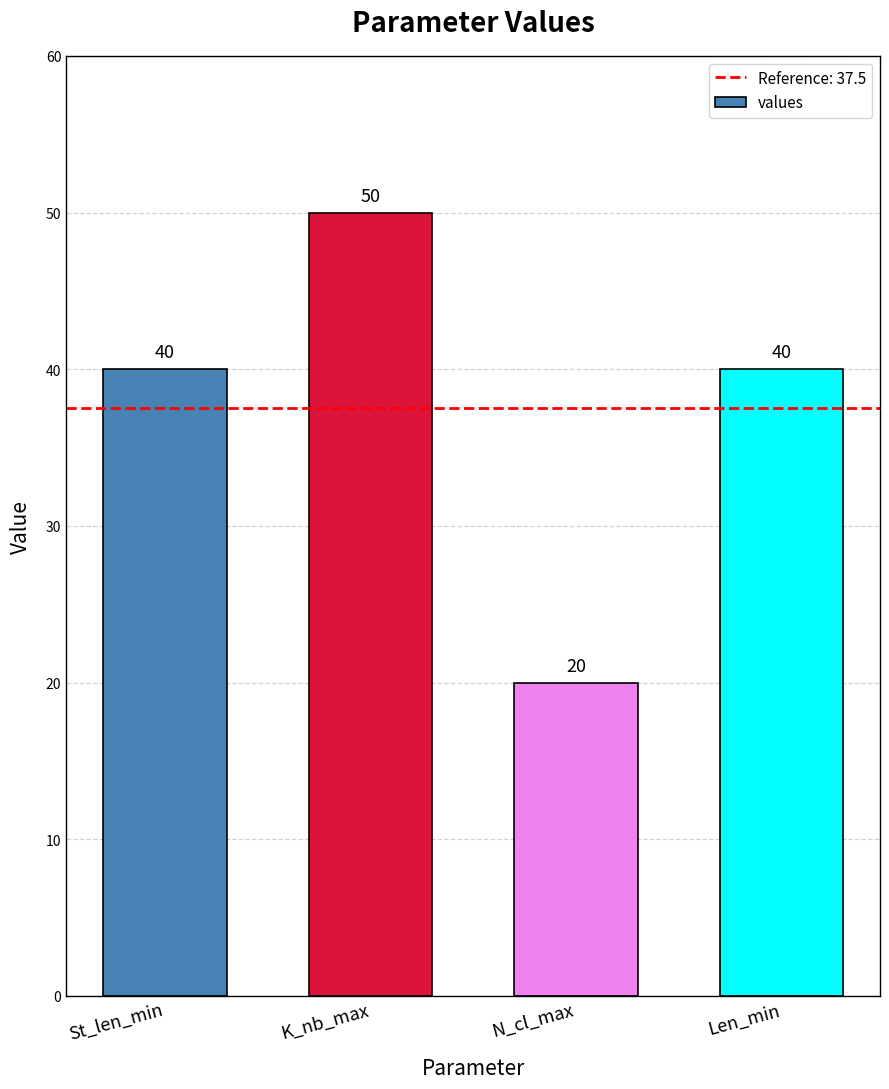

What is the label of the 2nd bar from the right?

N_cl_max